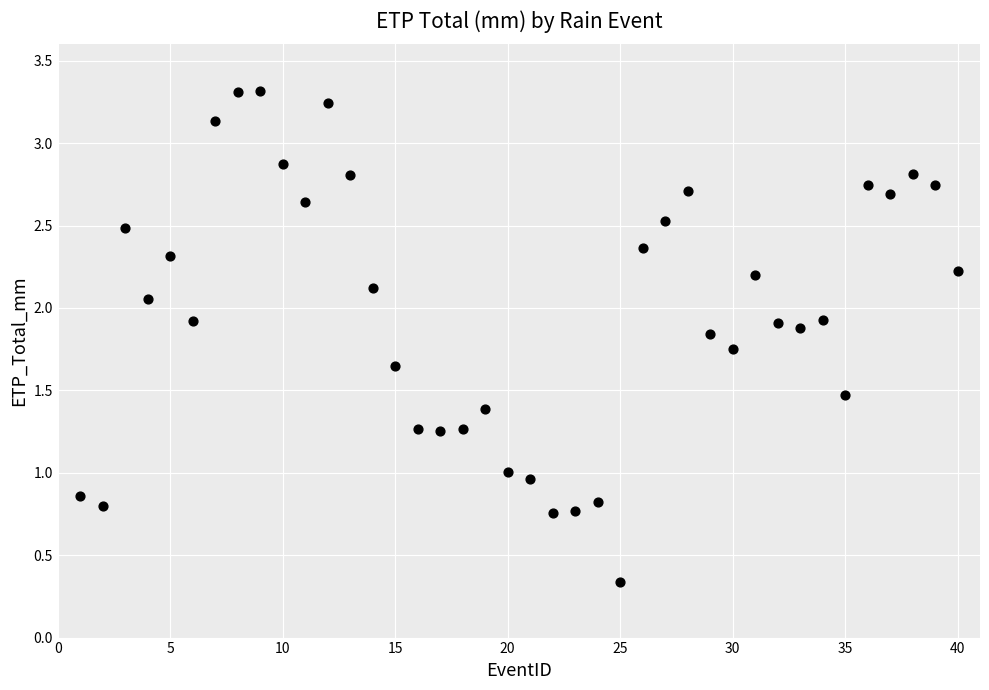

What is the range of X values (max minus min)?

39.0